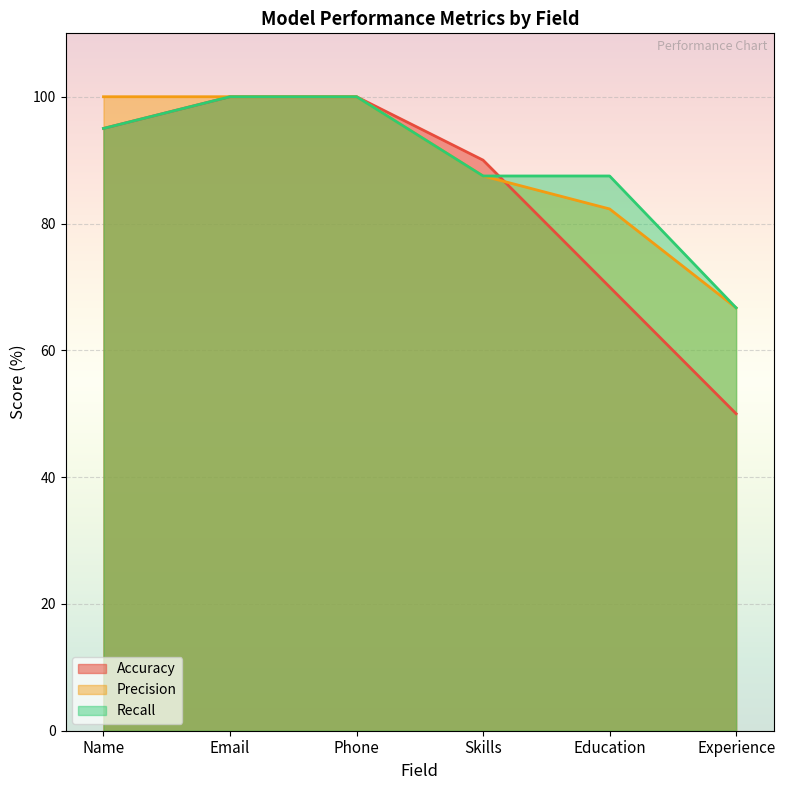

At how many categories does at least one series exceed 75?

5